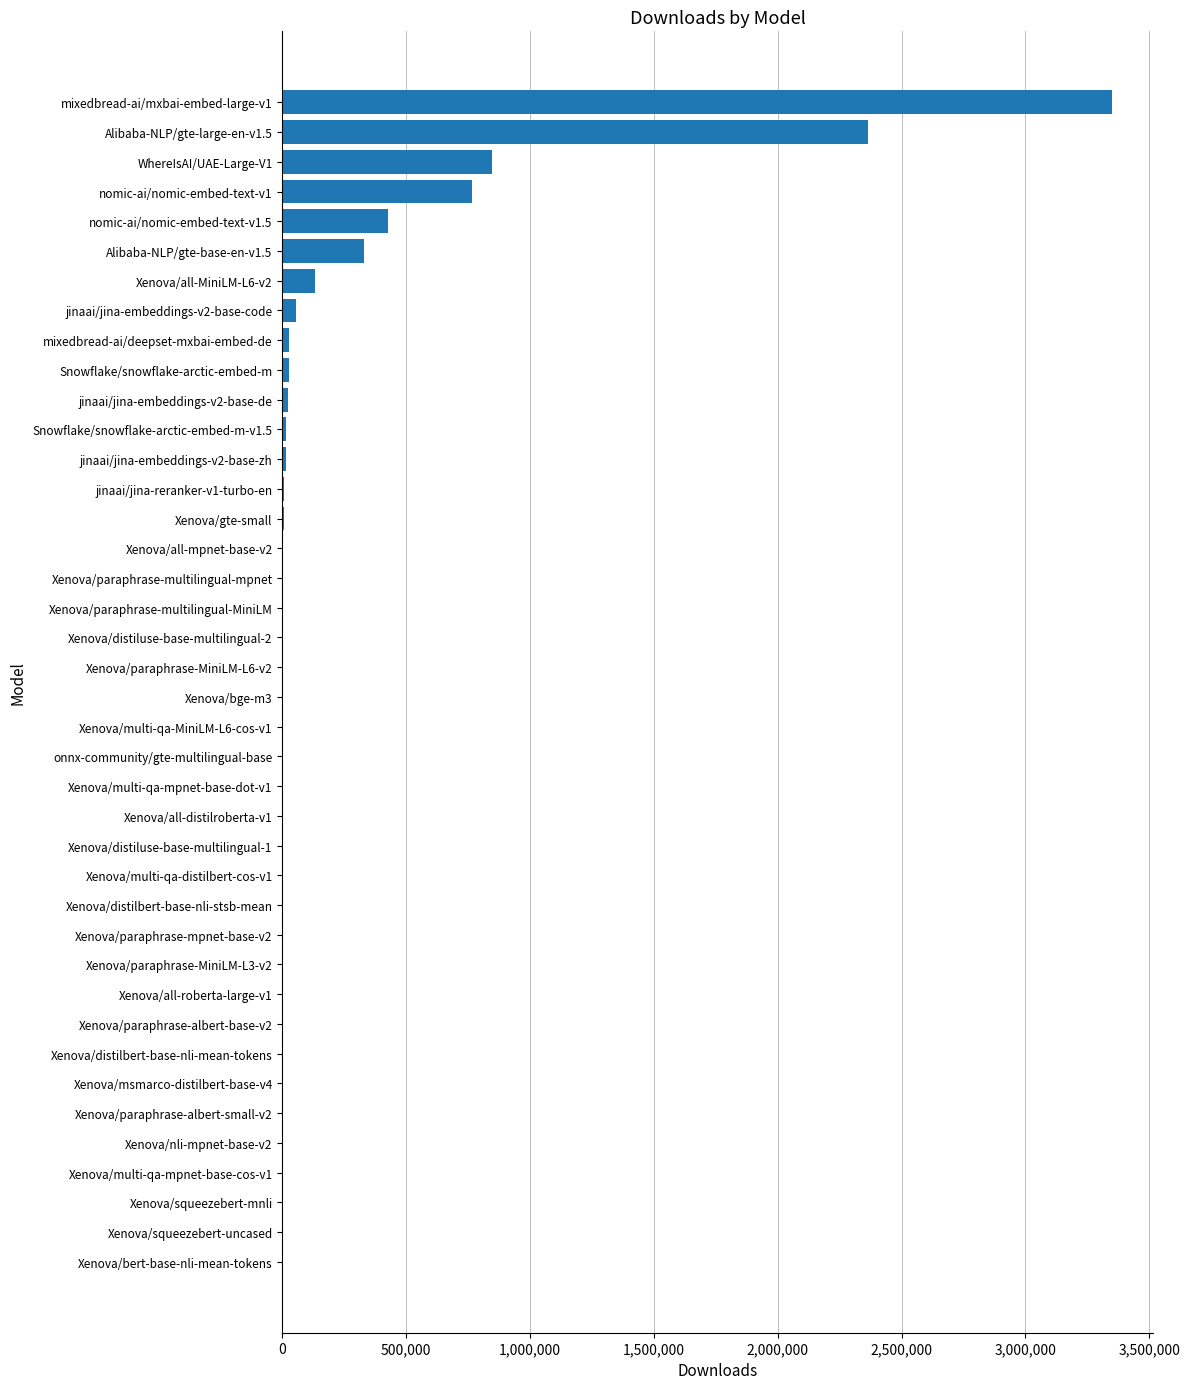

At which label is the value closest to 1673752?

Alibaba-NLP/gte-large-en-v1.5